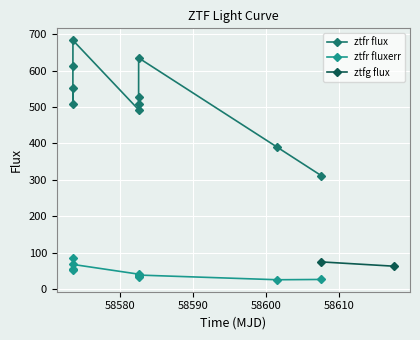

True or false: ztfr flux and ztfr fluxerr intersect in this chart.

False